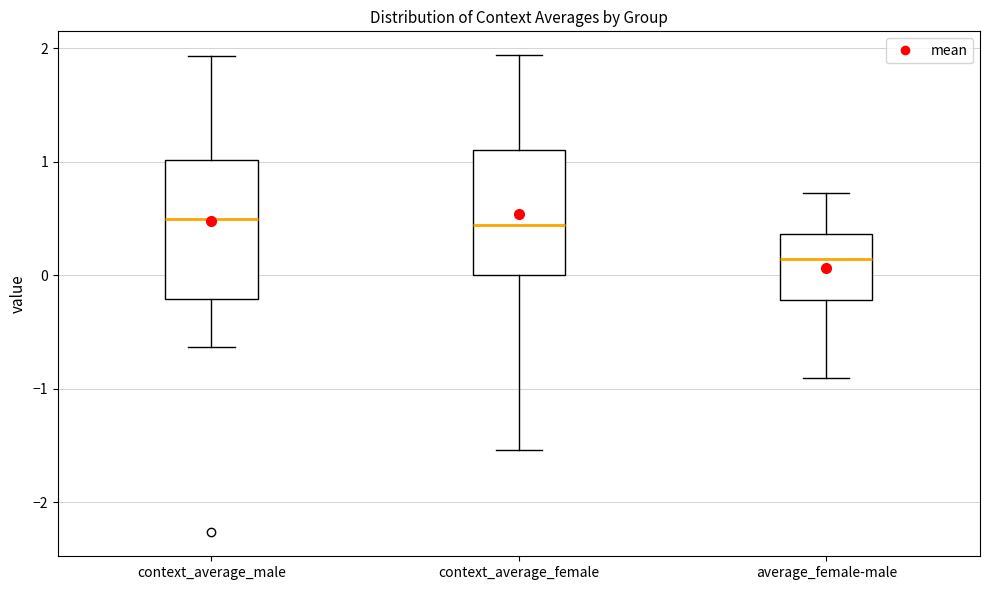

Reading left to right, read every box against the y-axis: the position of its median line, the range the box covers, and the ends of its whiskers. The values are not printed on the chart, so give them approximately, as read against the axis.

context_average_male: median 0.5, box -0.2 to 1.0, whiskers -0.6 to 1.9
context_average_female: median 0.4, box 0.0 to 1.1, whiskers -1.5 to 1.9
average_female-male: median 0.1, box -0.2 to 0.4, whiskers -0.9 to 0.7